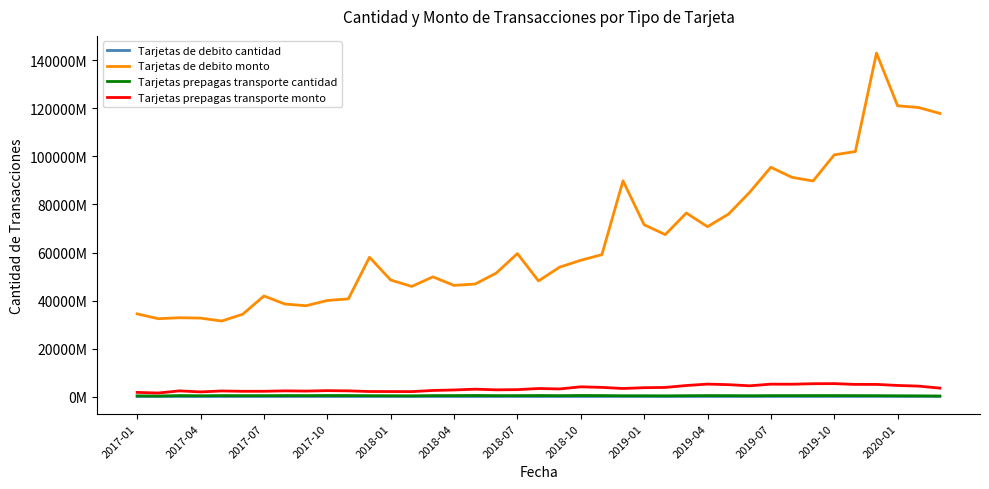

True or false: Tarjetas de debito cantidad and Tarjetas de debito monto intersect in this chart.

False